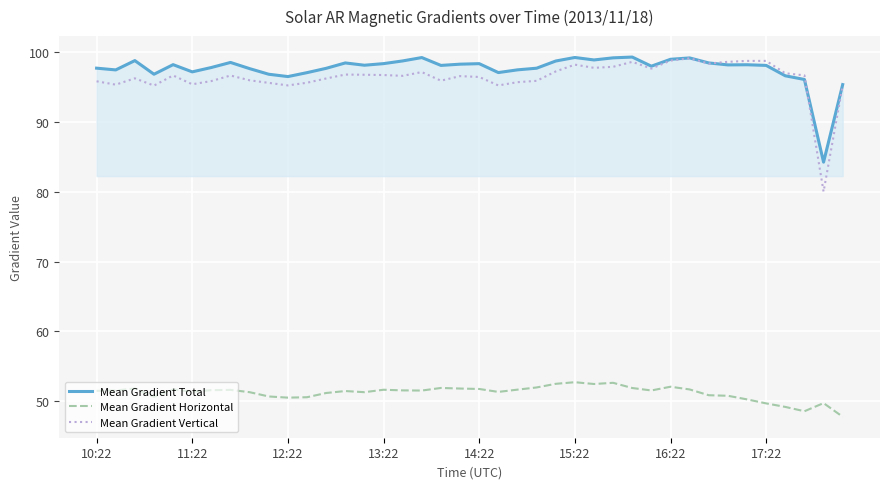

What is the highest value of the Mean Gradient Horizontal series?

52.7